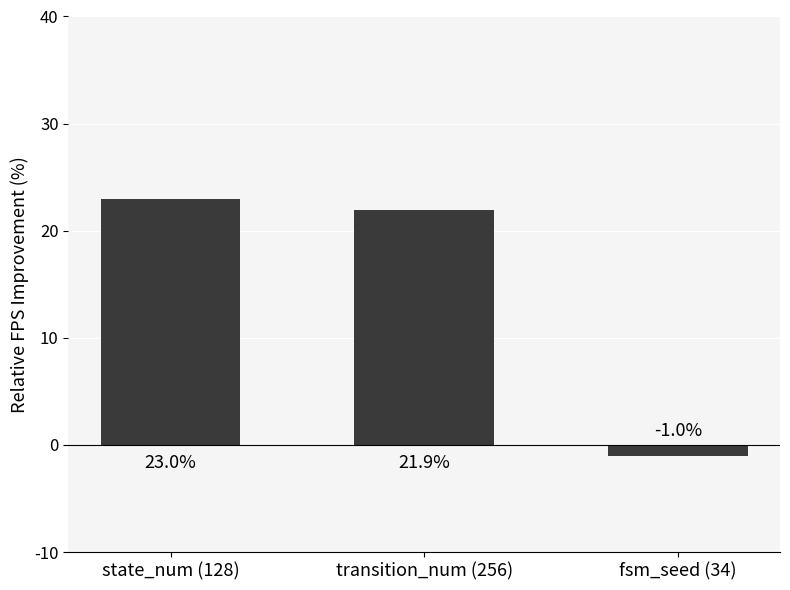

Which has a higher value, transition_num (256) or fsm_seed (34)?

transition_num (256)